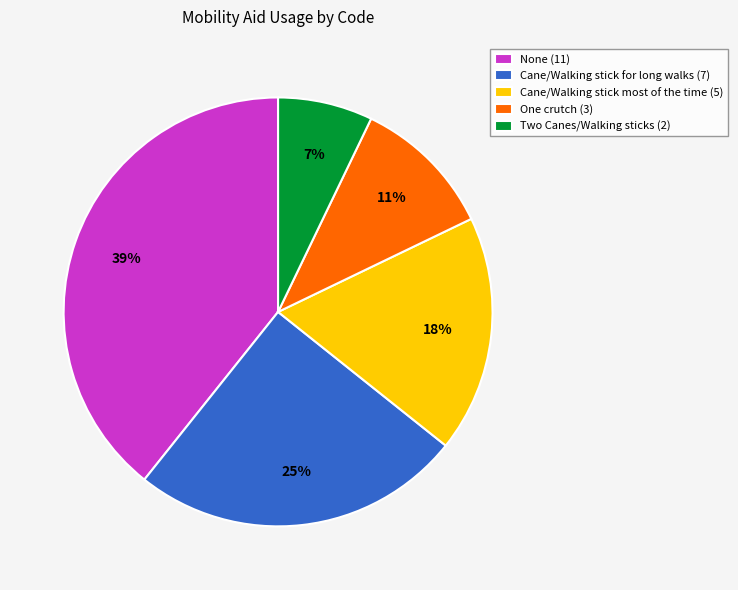

Approximately how many times larger is the value at Two Canes/Walking sticks (2) compared to Cane/Walking stick for long walks (7)?

0.3